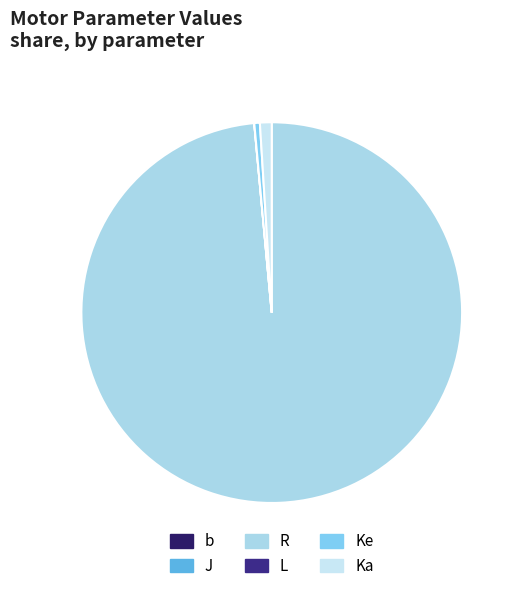

Combined, what portion of the pie is b and Ke?

0.5%